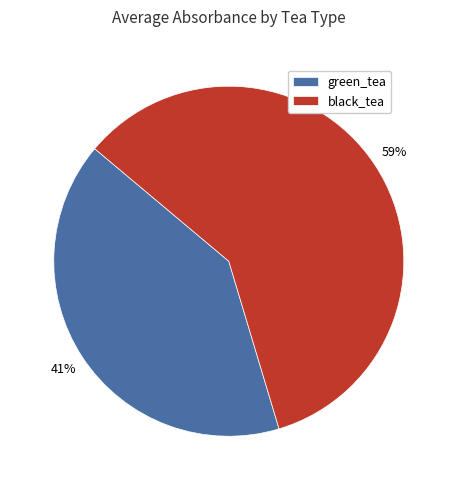

Which has a higher value, green_tea or black_tea?

black_tea